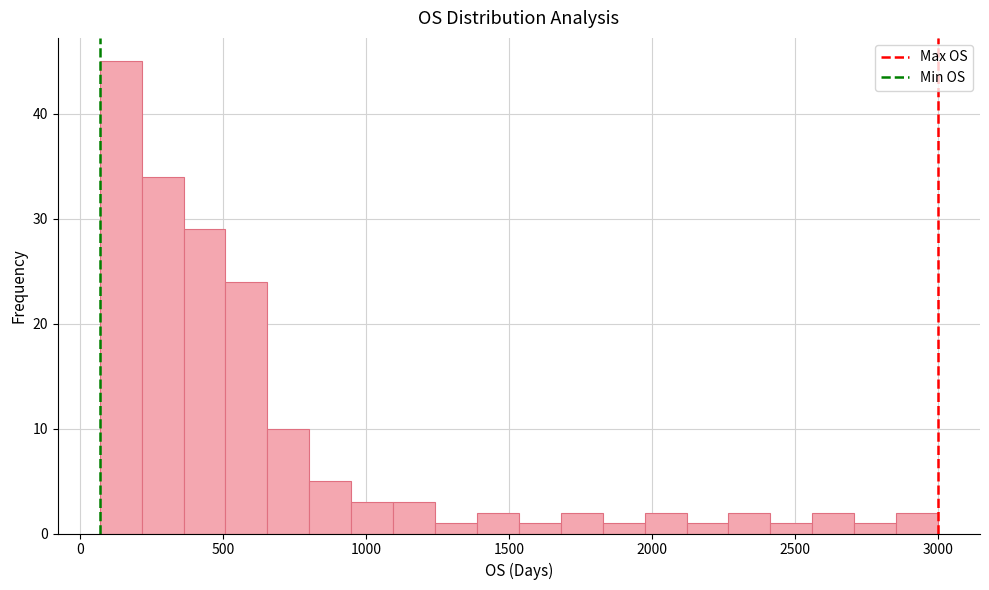

Read against the x-axis, roughly where is the centre of the tallest bar?

150